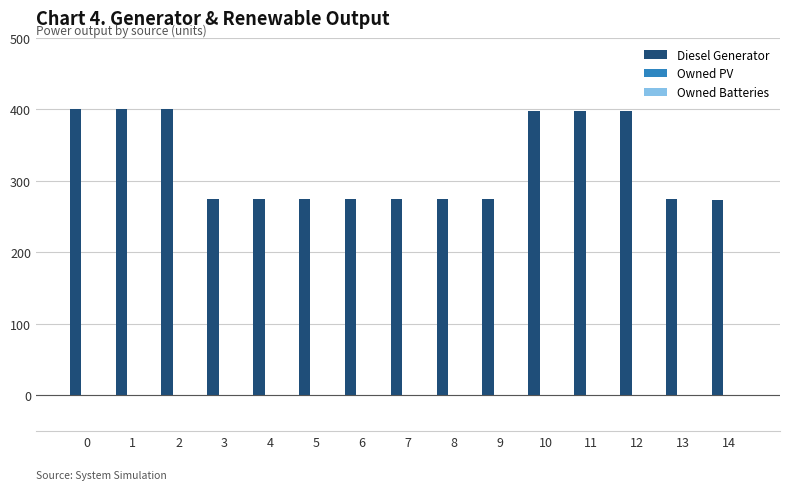

What is the value of the 15th bar from the left?

273